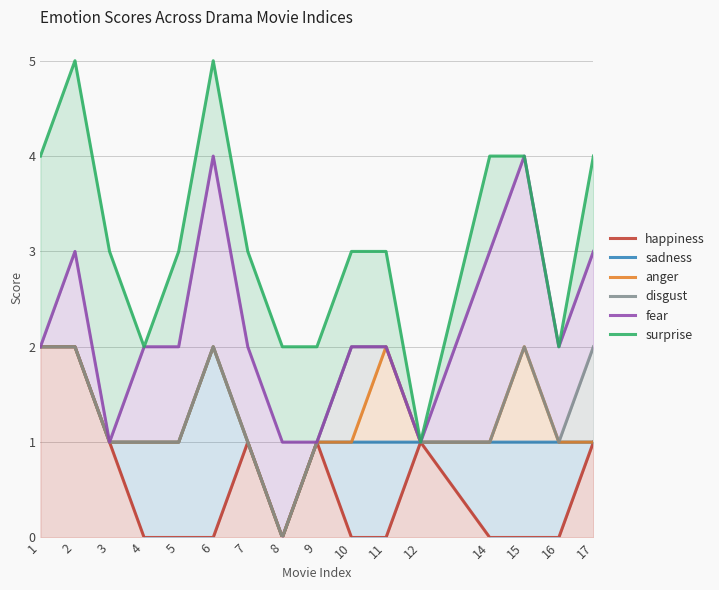

At which label does sadness reach its peak?

1